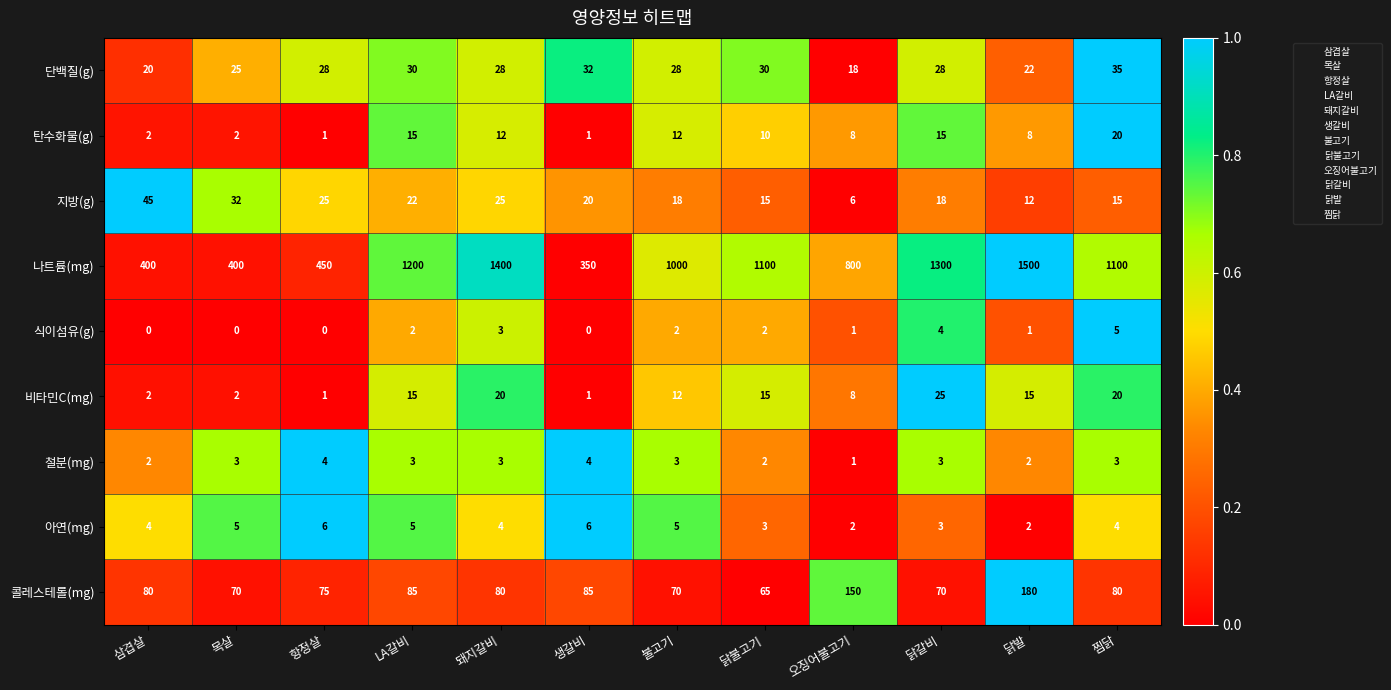

The 단백질(g) series shows 32 at 생갈비. True or false?

True